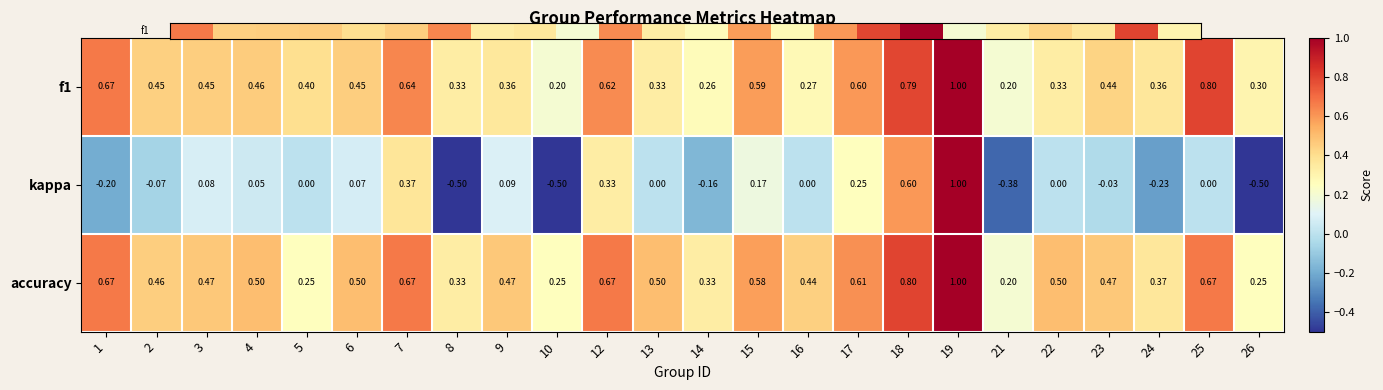

Which series has the largest range (max minus min)?

kappa